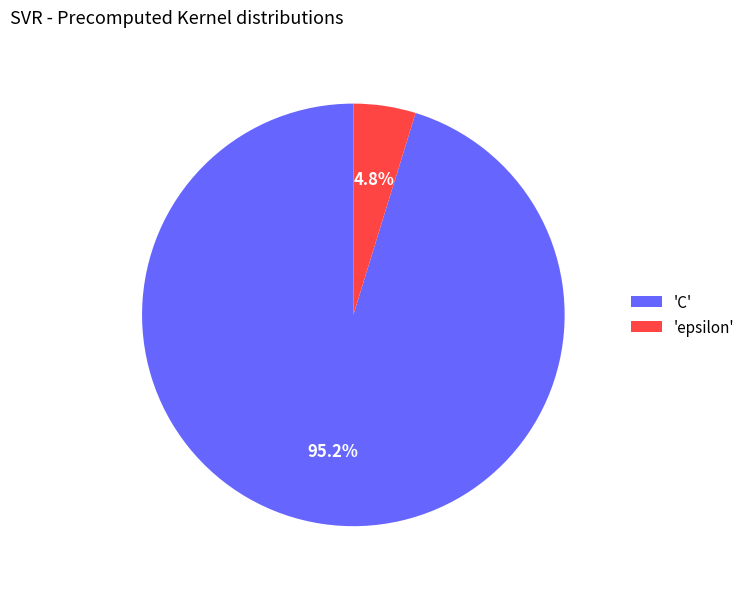

Combined, do 'epsilon' and 'C' account for over 50%?

Yes